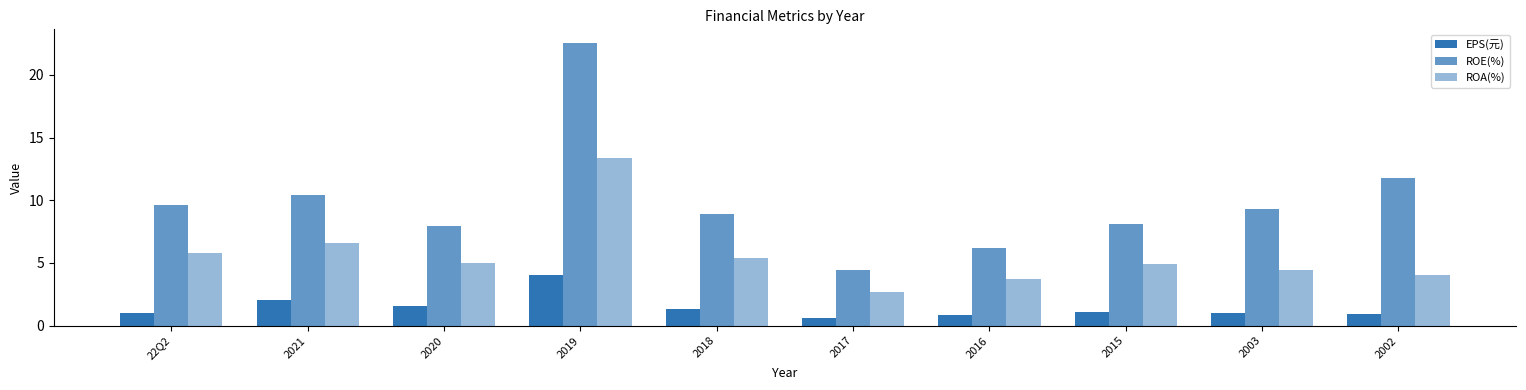

Count the number of data series in this chart.

3